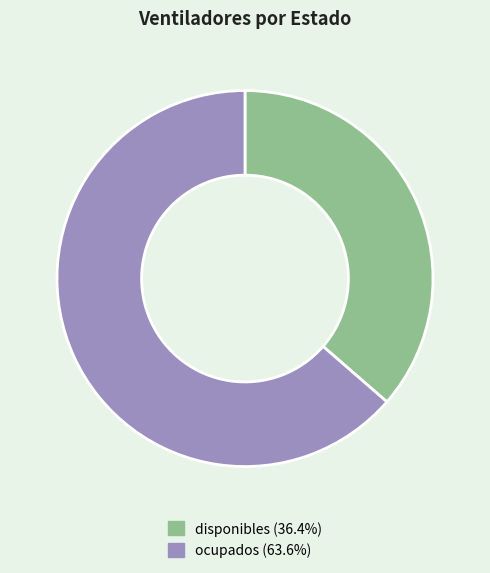

Is the sum of disponibles and ocupados greater than half?

Yes